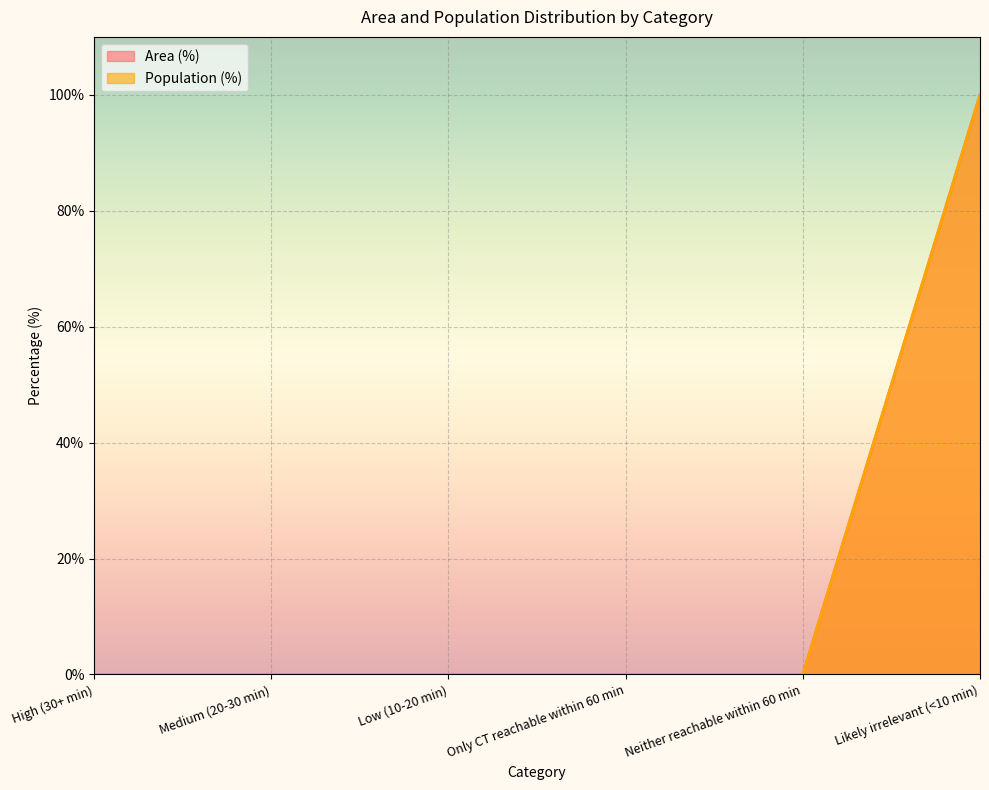

Rank the series at Likely irrelevant (<10 min) from highest to lowest value.

Area (%), Population (%)